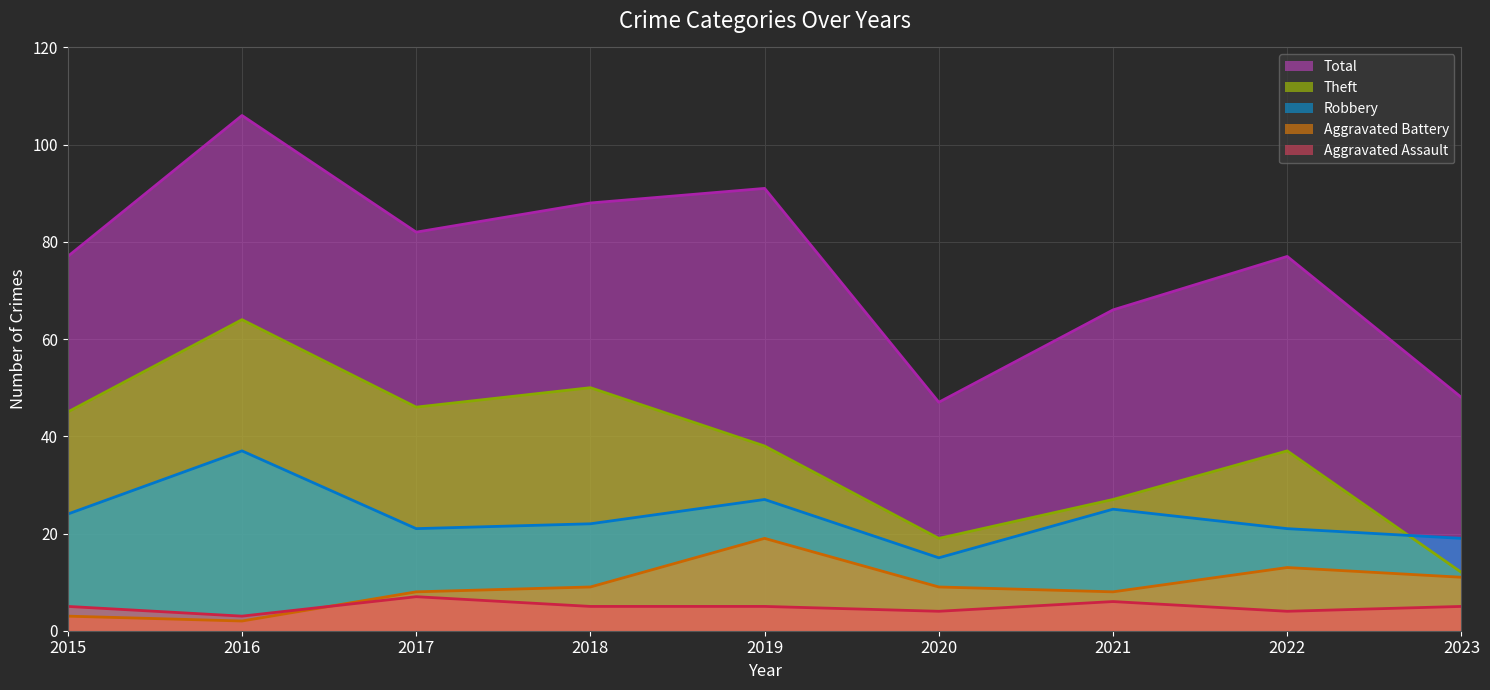

True or false: Robbery (line) and Total (line) intersect in this chart.

False